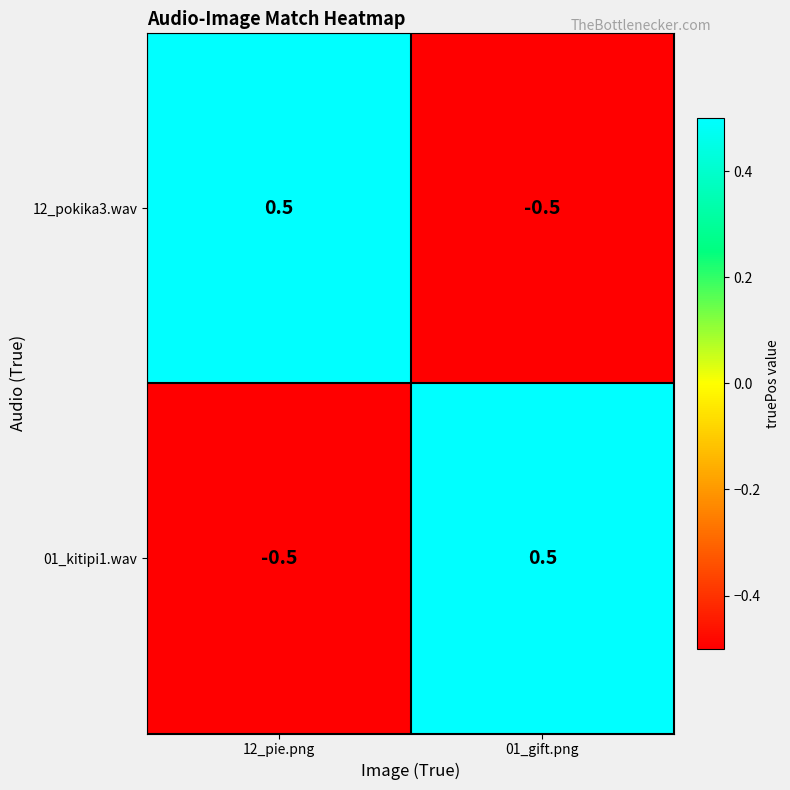

Reading left to right, transcribe all the data shown in this chart.

12_pokika3.wav: 0.5	-0.5
01_kitipi1.wav: -0.5	0.5